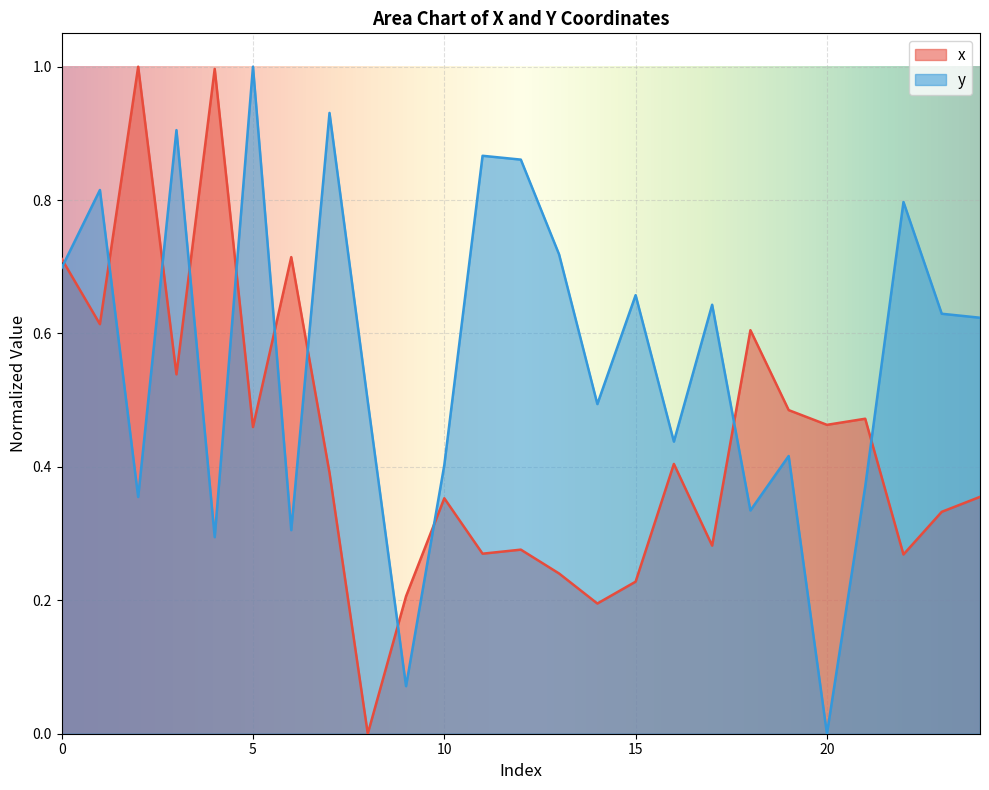

Reading left to right, transcribe all the data shown in this chart.

x: 0=0.7	1=0.6	2=1.0	3=0.5	4=1.0	5=0.5	6=0.7	7=0.4	8=0.0	9=0.2	10=0.4	11=0.3	12=0.3	13=0.2	14=0.2	15=0.2	16=0.4	17=0.3	18=0.6	19=0.5	20=0.5	21=0.5	22=0.3	23=0.3	24=0.4
y: 0=0.7	1=0.8	2=0.4	3=0.9	4=0.3	5=1.0	6=0.3	7=0.9	8=0.5	9=0.1	10=0.4	11=0.9	12=0.9	13=0.7	14=0.5	15=0.7	16=0.4	17=0.6	18=0.3	19=0.4	20=0.0	21=0.4	22=0.8	23=0.6	24=0.6